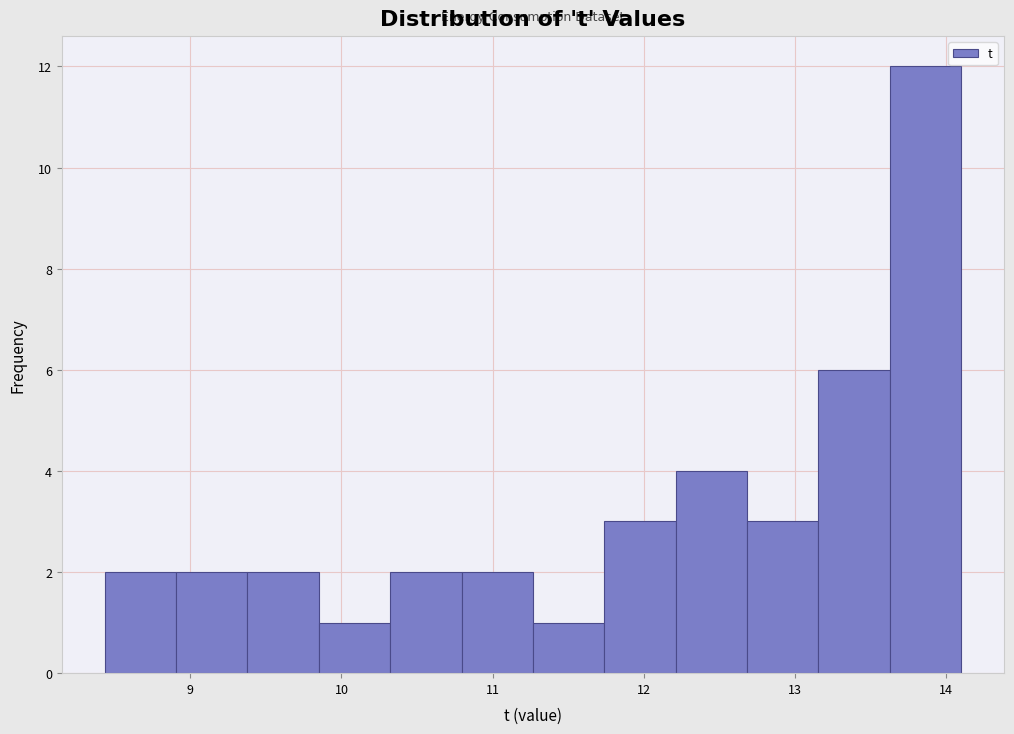

Reading left to right, transcribe this chart: for each bar, give the range it covers on the x-axis and its height. Neither the bar edges nor the heights are printed on the chart, so give them approximately, as read against the axes.

8.4 to 8.9: 2
8.9 to 9.4: 2
9.4 to 9.9: 2
9.9 to 10.3: 1
10.3 to 10.8: 2
10.8 to 11.3: 2
11.3 to 11.7: 1
11.7 to 12.2: 3
12.2 to 12.7: 4
12.7 to 13.2: 3
13.2 to 13.6: 6
13.6 to 14.1: 12